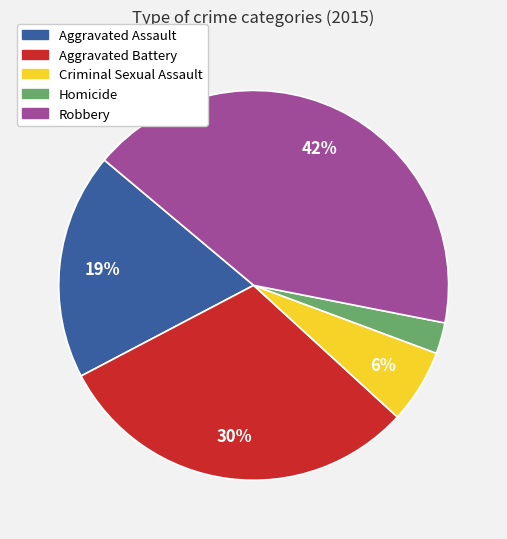

Does Homicide account for over 50% of the chart?

No